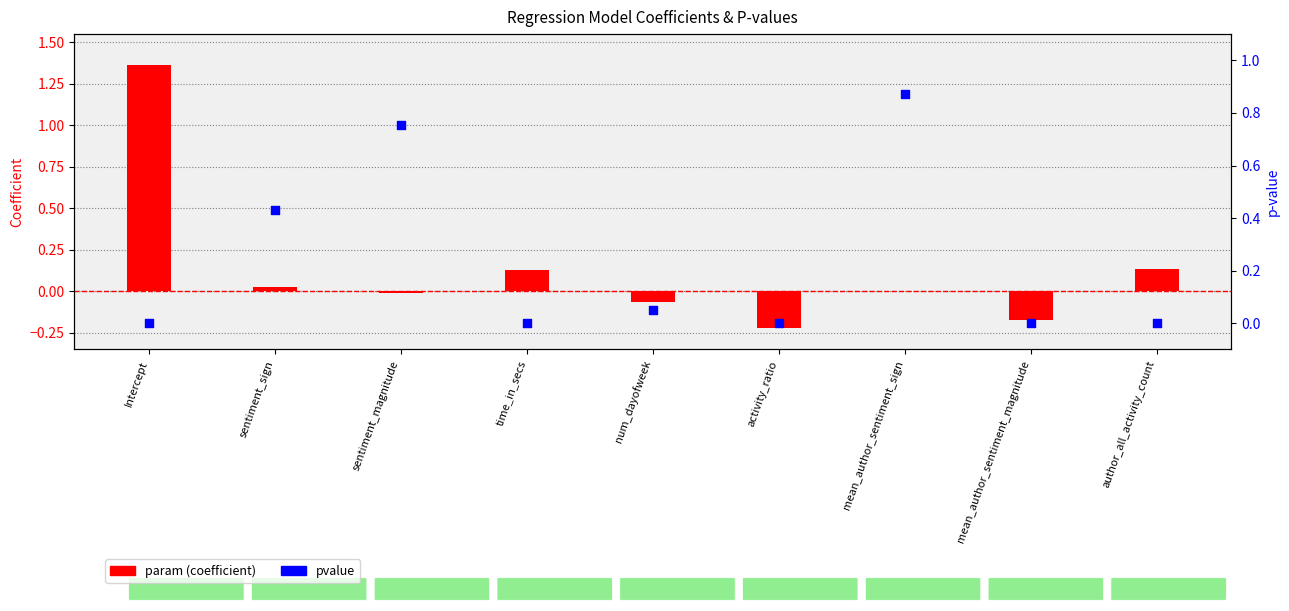

Which series has the largest total across all categories?

pvalue